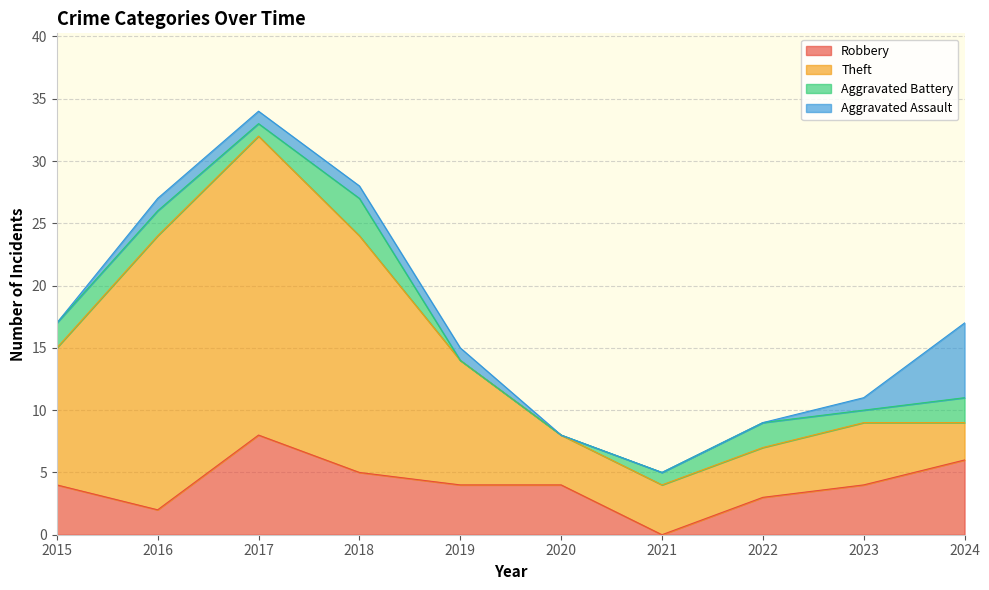

At which category is the sum across all series the highest?

2017